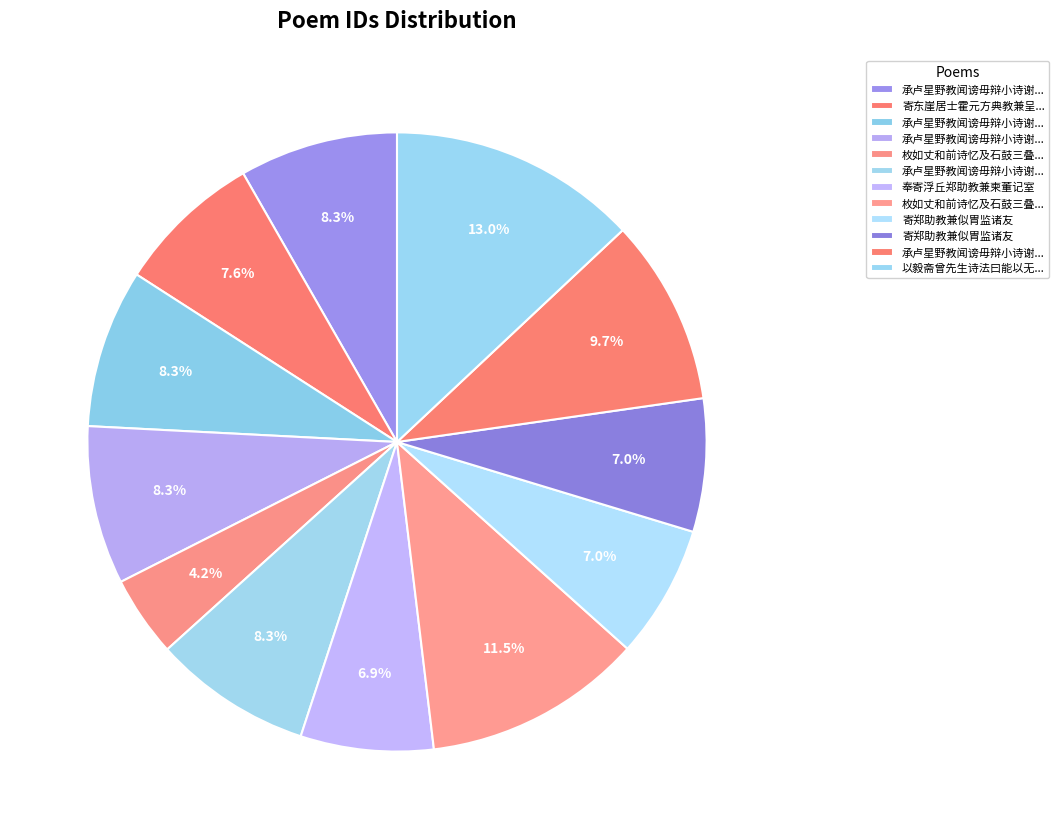

Does any single category account for the majority?

No